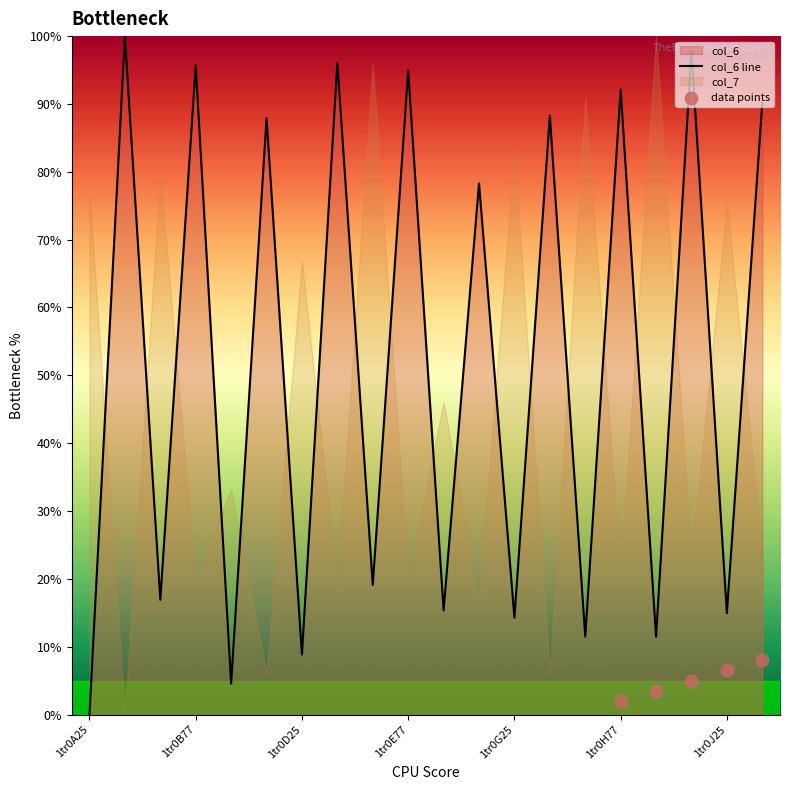

Between 1tr0C25 and 1tr0B25, which is larger?

1tr0B25